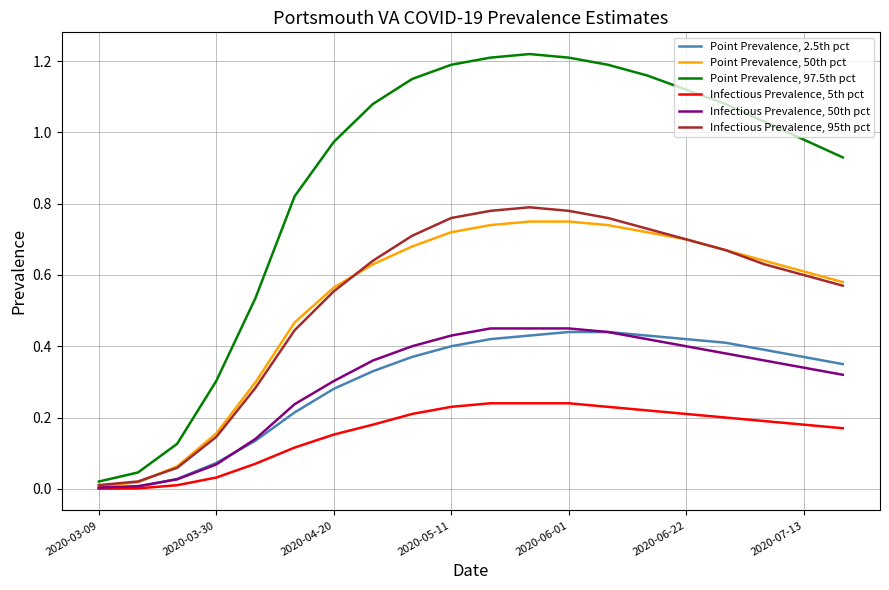

Which series has the largest total across all categories?

Point Prevalence, 97.5th pct